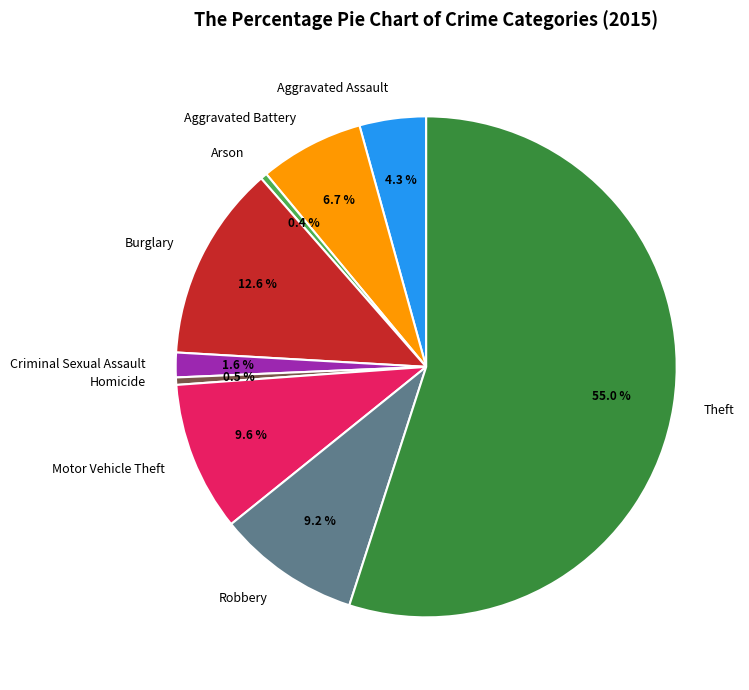

Combined, what portion of the pie is Aggravated Assault and Arson?

4.7%